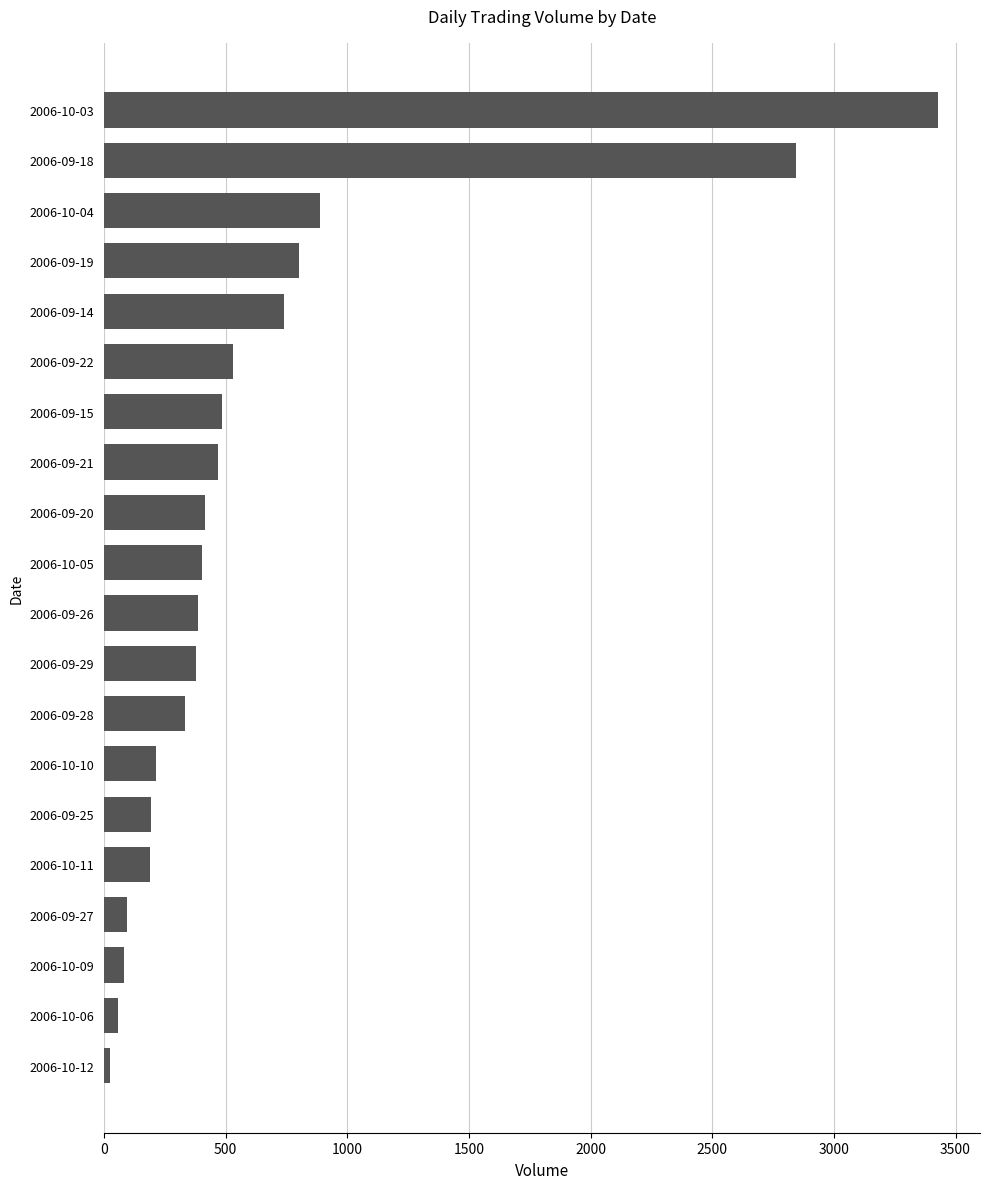

How many data points are less than 403?

10